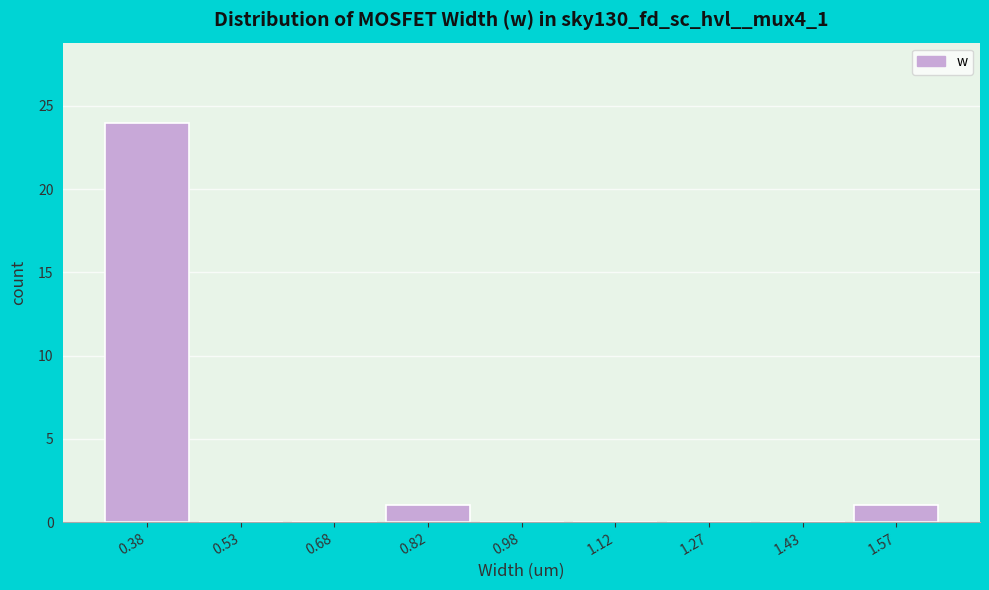

Over which range of the x-axis is the bar tallest?

0.30 to 0.45